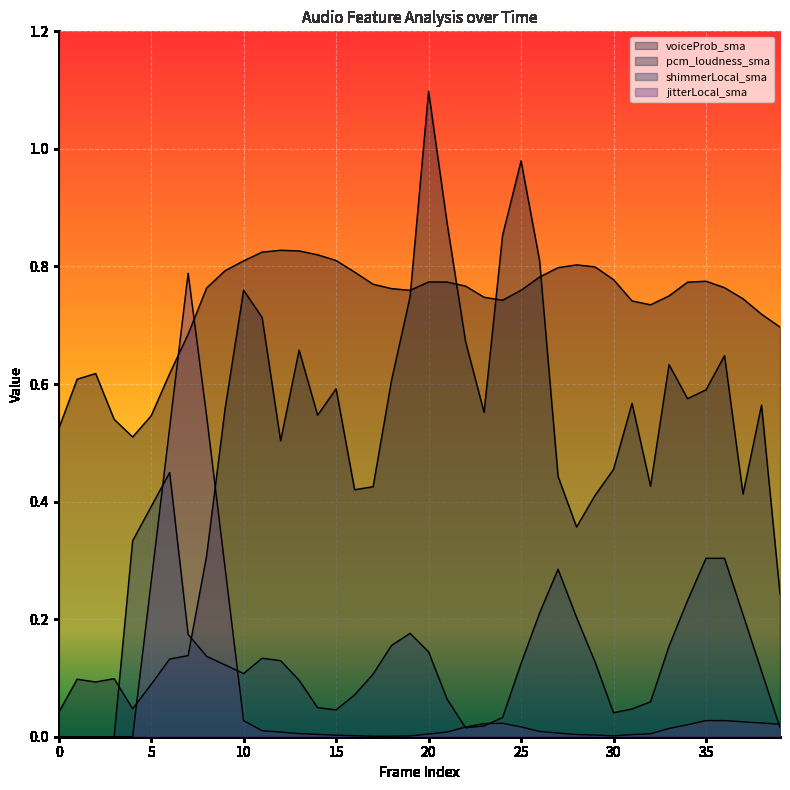

Which has a higher value, 38 or 24?

24